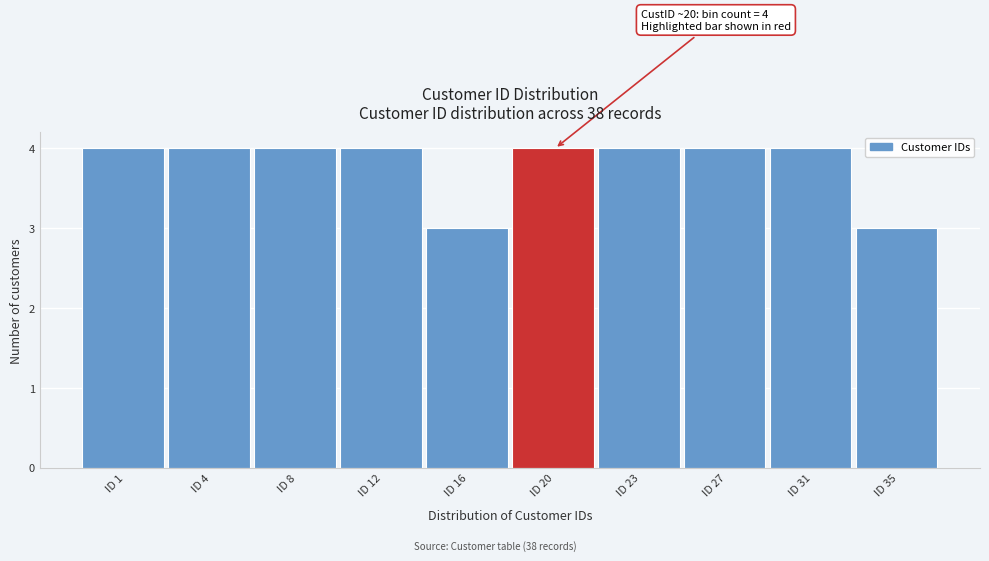

Reading right to left, list all the values displayed in this chart.

3	4	4	4	4	3	4	4	4	4